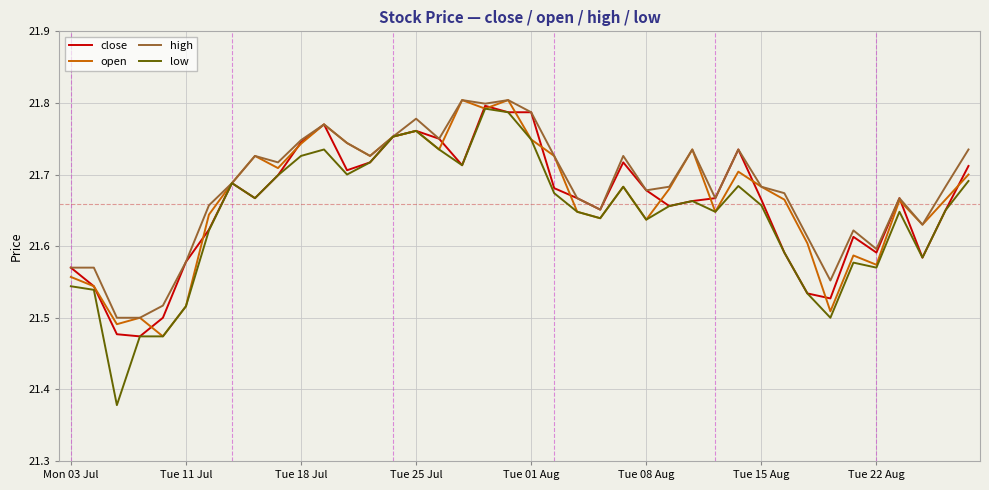

Which series has the widest spread of values?

low